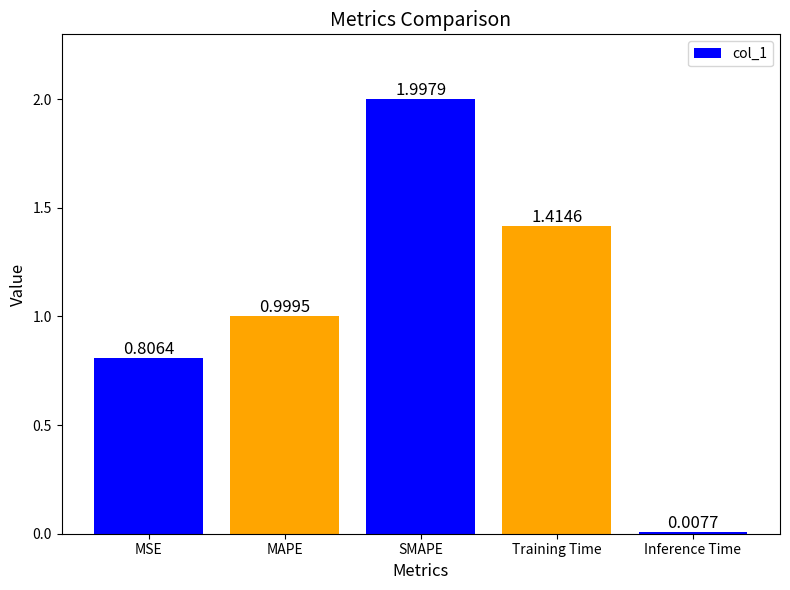

What is the difference between the maximum and minimum values?

2.0